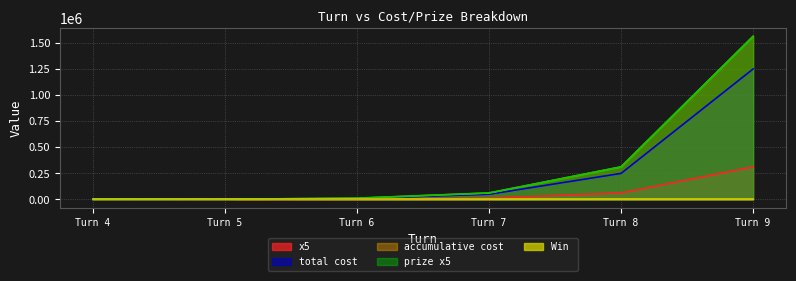

Which category has the highest value in the x5 series?

9